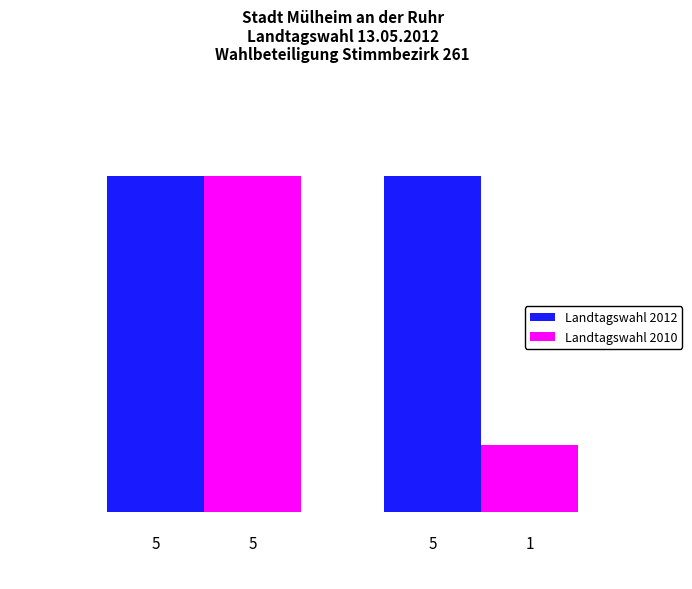

Which series has the largest total across all categories?

Landtagswahl 2012